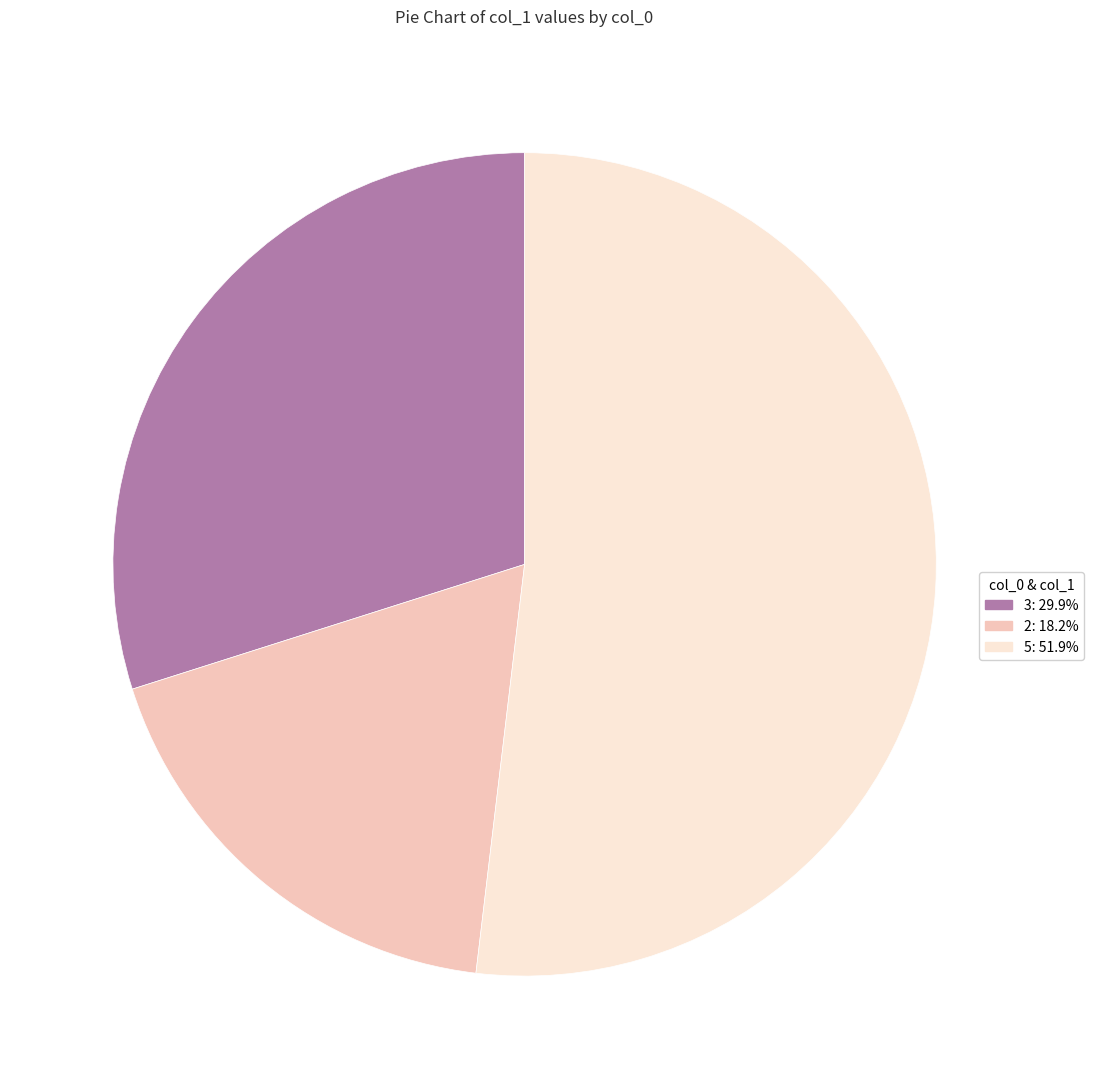

Combined, do 2: 18.2% and 5: 51.9% account for over 50%?

Yes